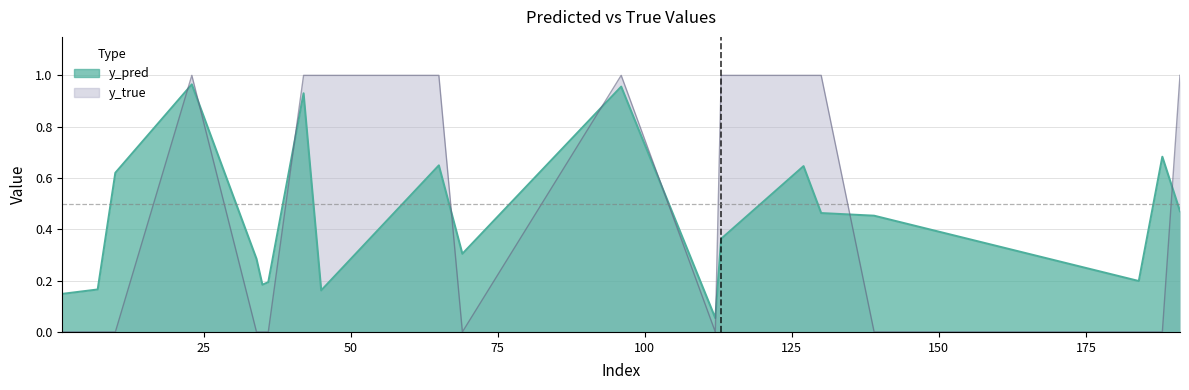

What is the total value across all series at 36?

0.2